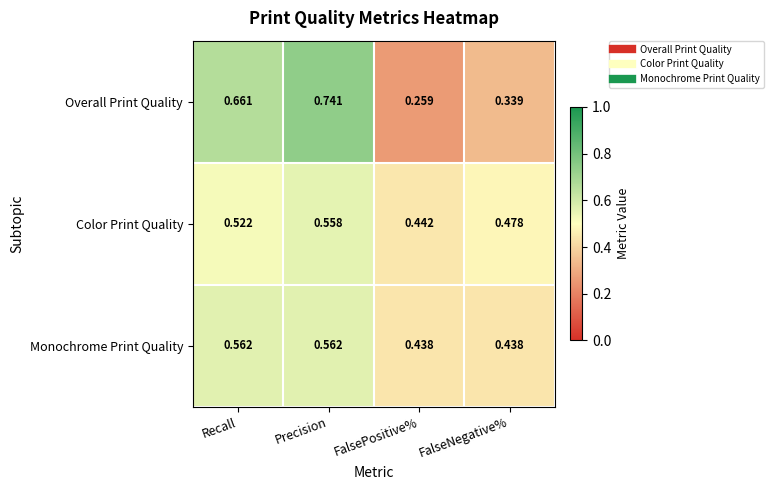

List the labels in order of Overall Print Quality value, largest first.

Precision, Recall, FalseNegative%, FalsePositive%